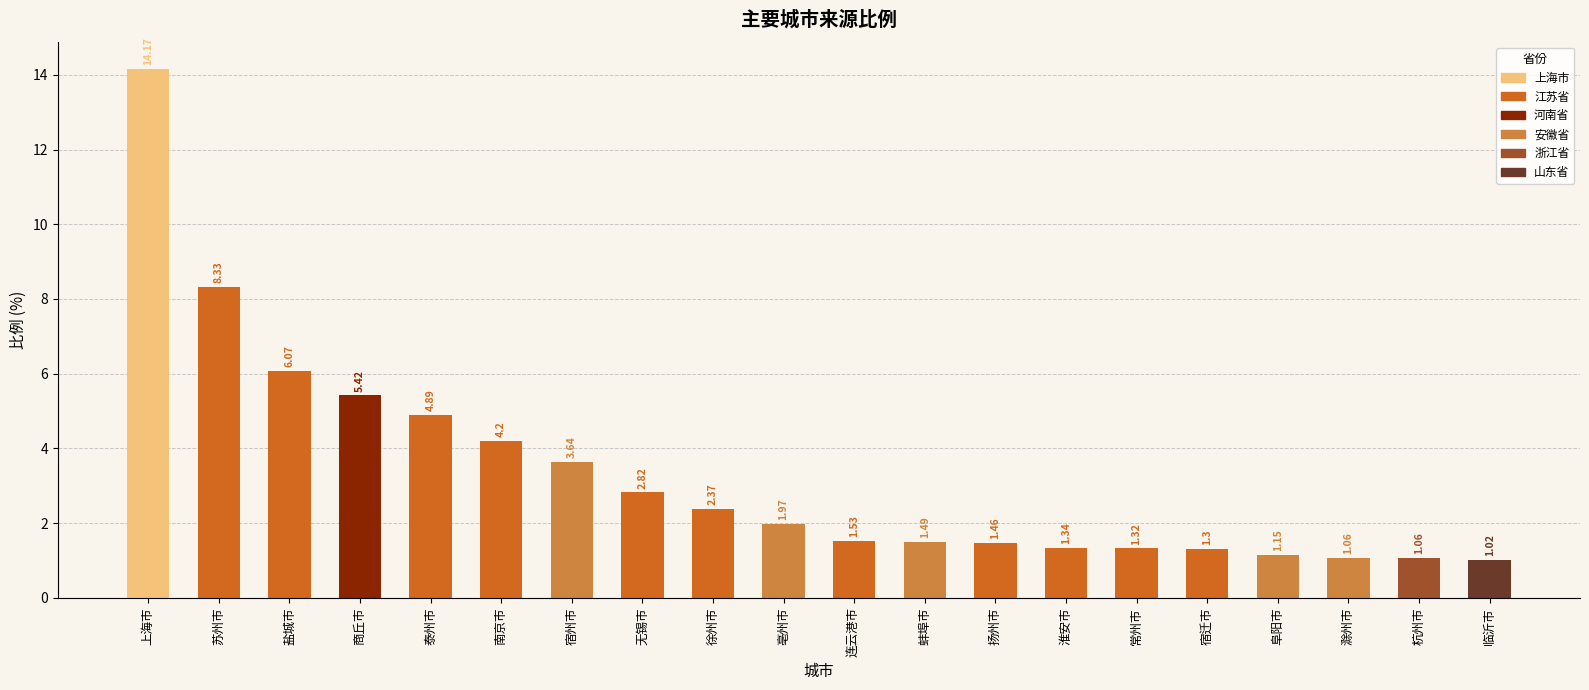

What is the approximate value at 淮安市?

1.3